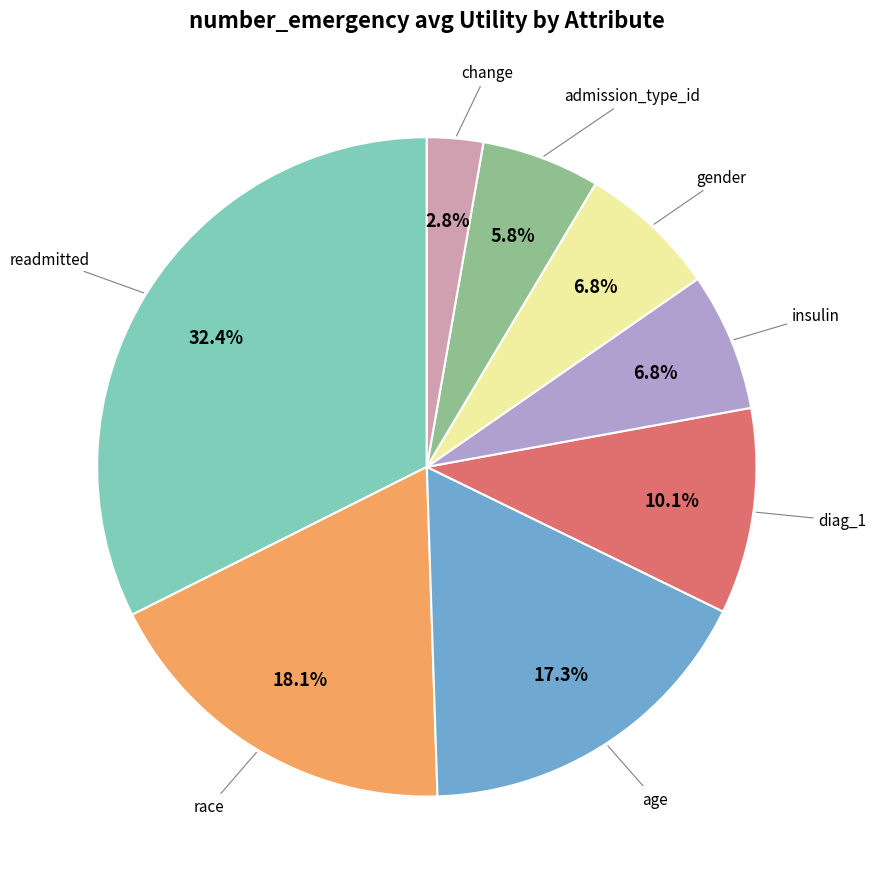

Is there any slice that represents more than half of the pie?

No